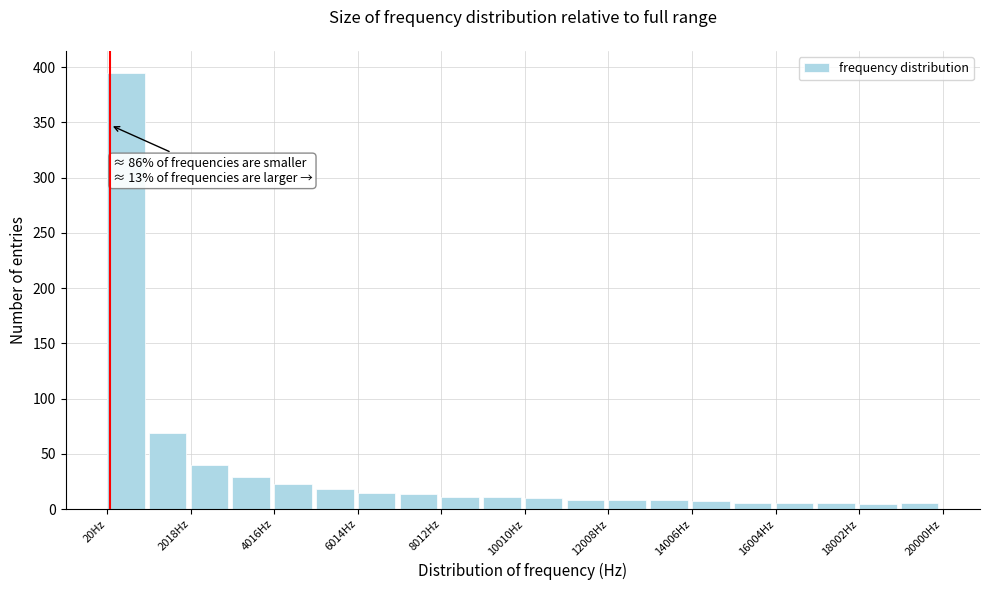

Which range on the x-axis has the tallest bar?

0 to 1000